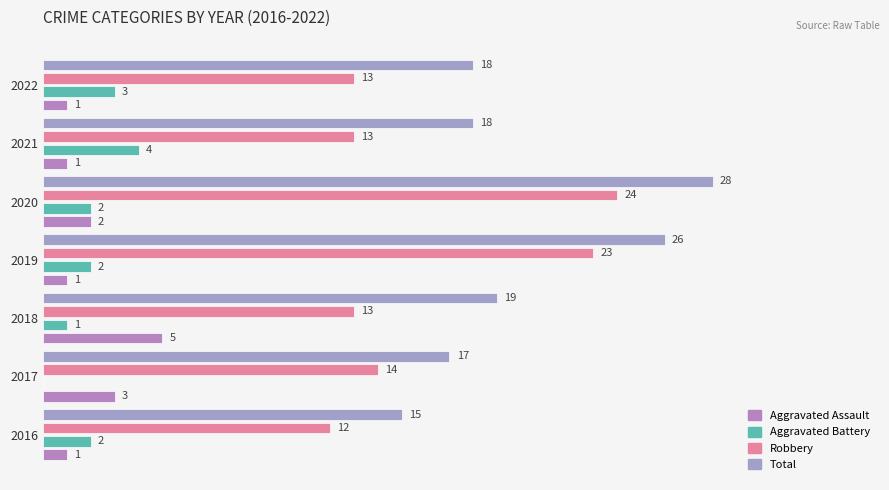

How many distinct data groups are displayed?

4